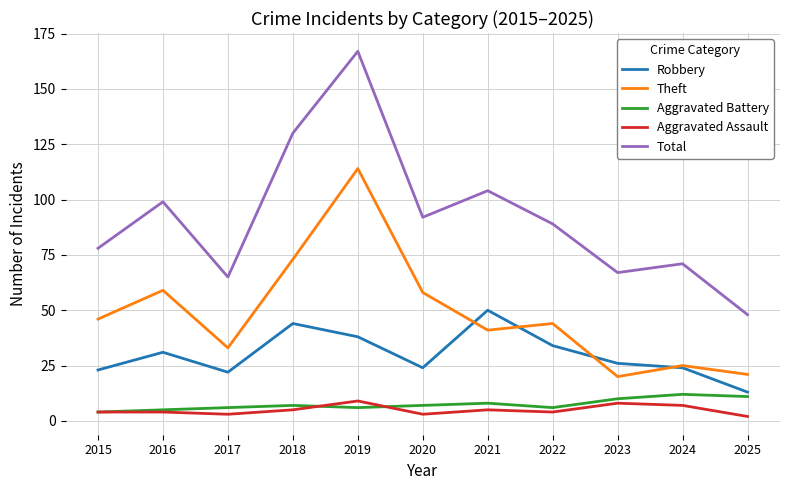

What is the difference between the second highest and minimum values in the Robbery series?

31